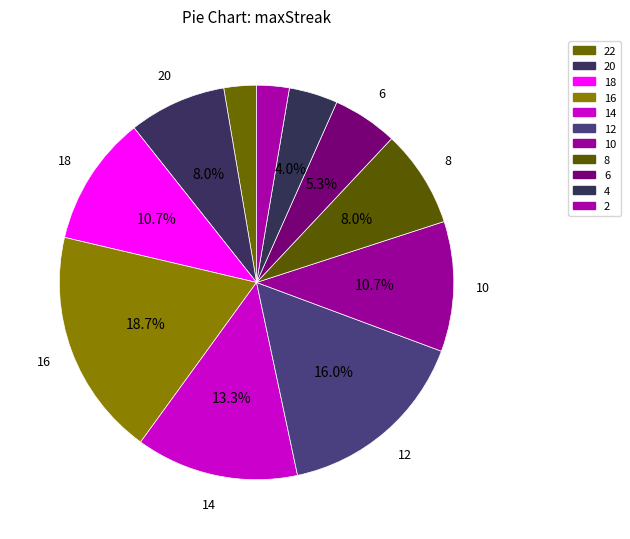

How many segments does this pie chart have?

11